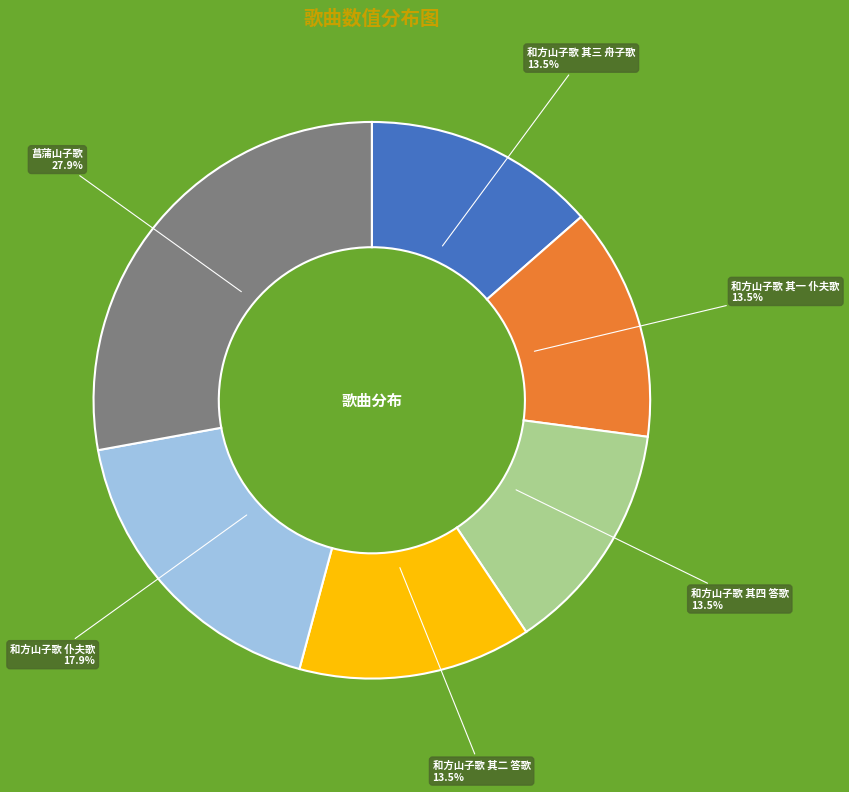

Between 和方山子歌 其二 答歌 and 菖蒲山子歌, which is larger?

菖蒲山子歌